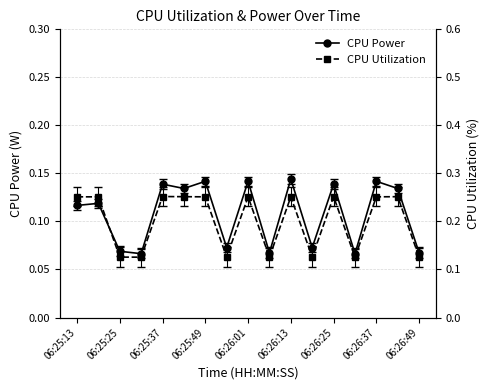

The value of CPU Power at 11 is 0.1. True or false?

True